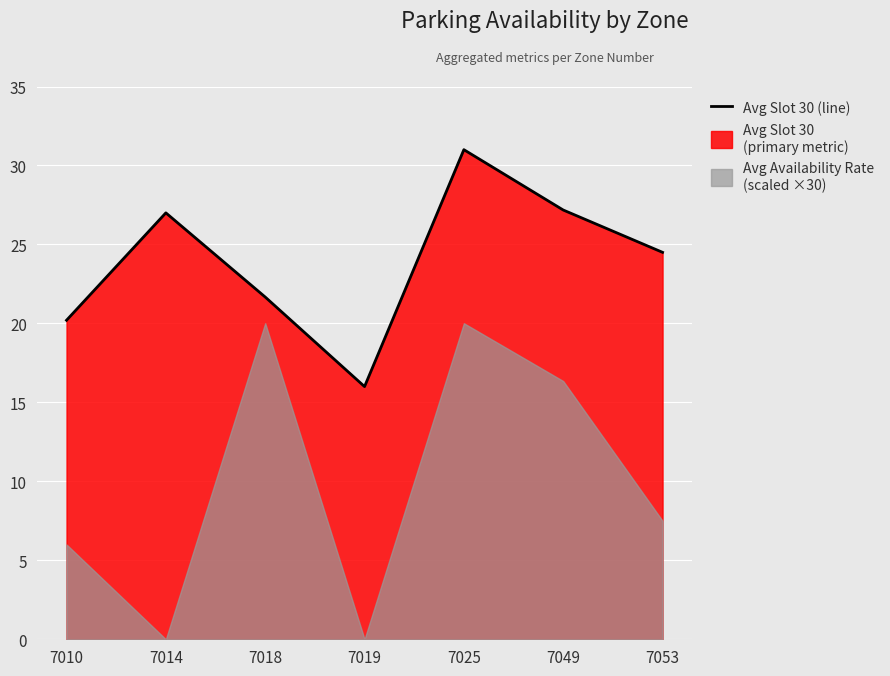

How many data points does each series have?

7